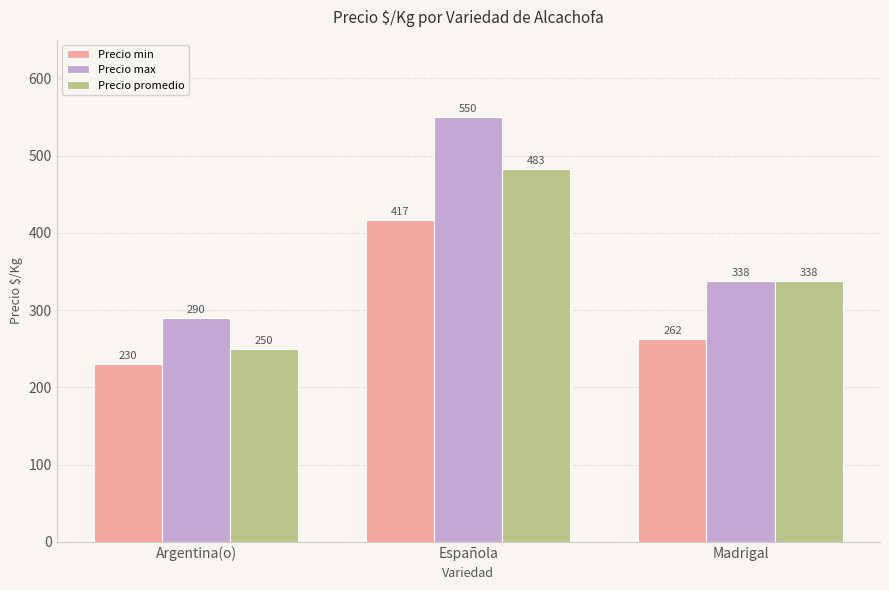

What is the sum of the Precio max values at Española and Madrigal?

888